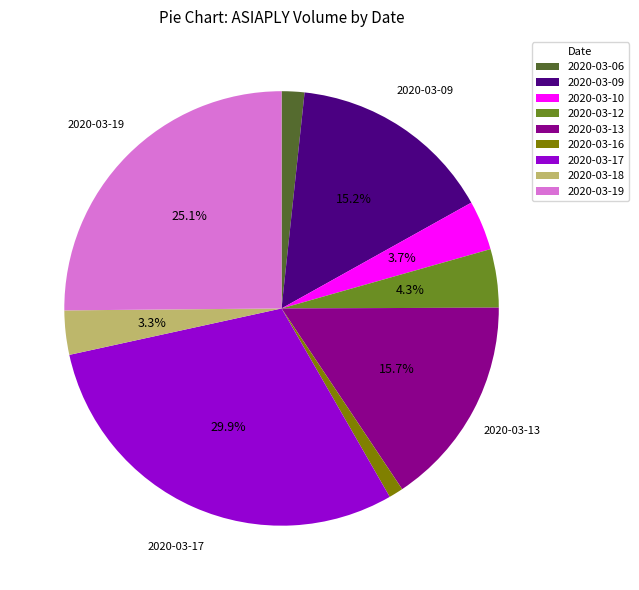

To the nearest percent, what percentage of the pie is 2020-03-06?

2%